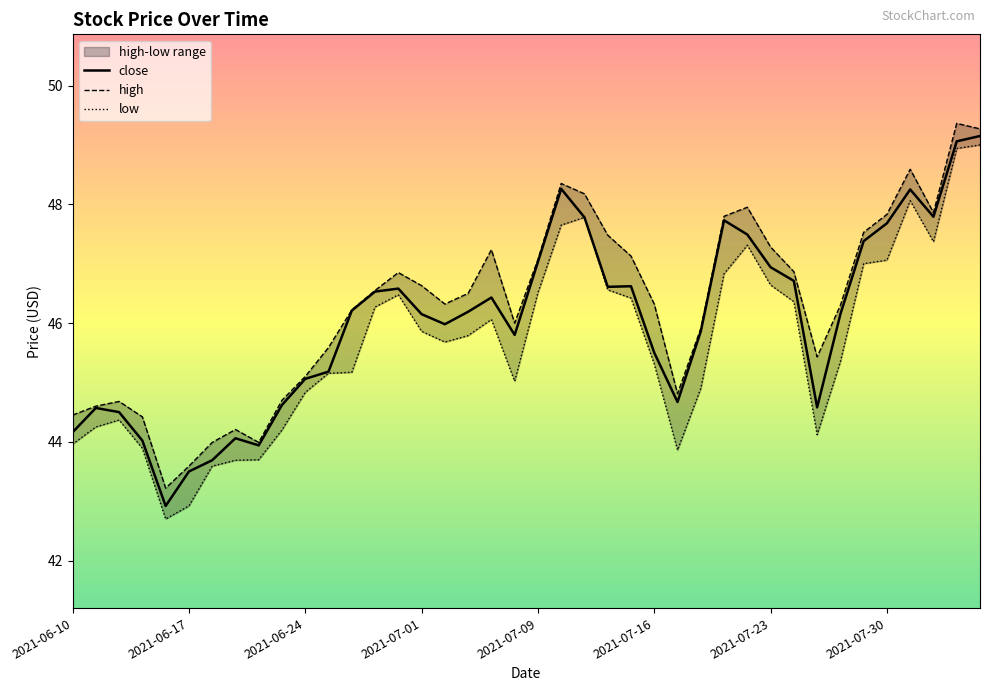

Rank the categories by low value from highest to lowest.

2021-08-05, 2021-08-04, 2021-08-02, 2021-07-13, 2021-07-12, 2021-08-03, 2021-07-22, 2021-07-30, 2021-07-29, 2021-07-21, 2021-07-23, 2021-07-14, 2021-07-09, 2021-06-30, 2021-07-15, 2021-07-26, 2021-06-29, 2021-07-07, 2021-07-01, 2021-07-06, 2021-07-02, 2021-07-28, 2021-07-16, 2021-06-28, 2021-06-25, 2021-07-08, 2021-07-20, 2021-06-24, 2021-06-14, 2021-06-11, 2021-06-23, 2021-07-27, 2021-06-10, 2021-06-15, 2021-07-19, 2021-06-22, 2021-06-21, 2021-06-18, 2021-06-17, 2021-06-16